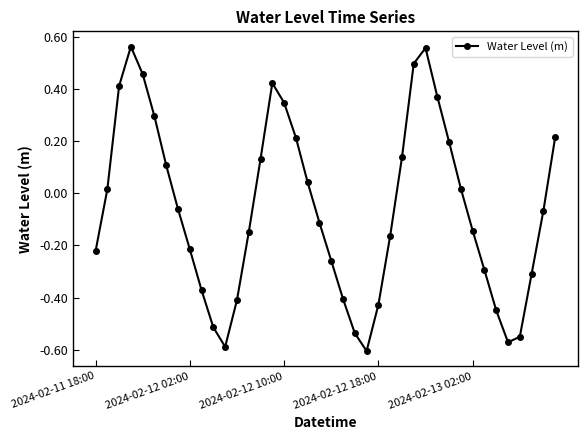

How many lines are shown in the chart?

1